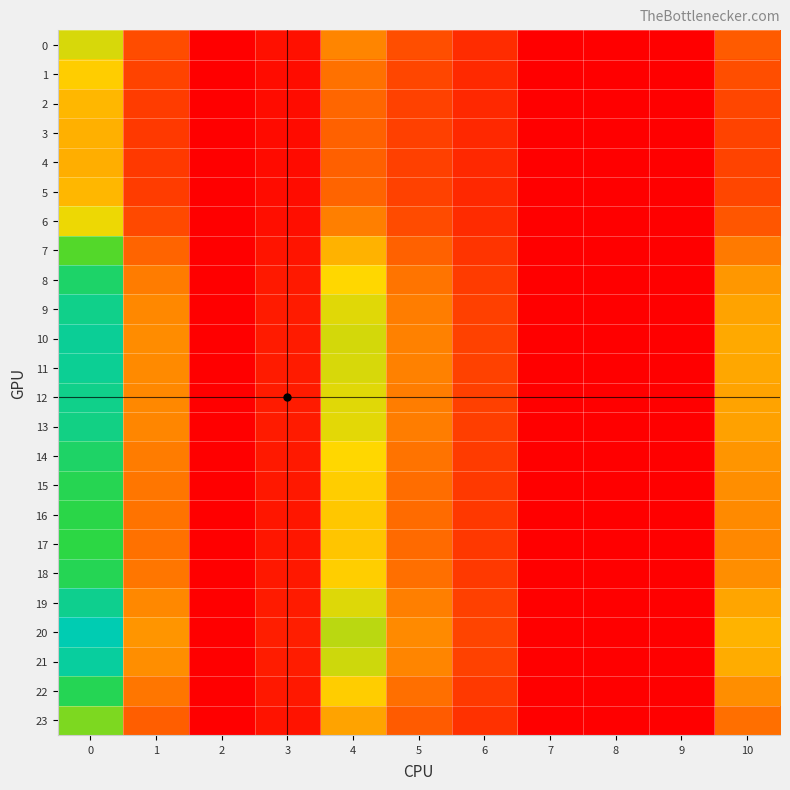

List the series in order of their peak value, highest first.

20, 21, 10, 11, 19, 12, 9, 13, 8, 14, 18, 22, 15, 16, 17, 7, 23, 0, 6, 1, 2, 5, 3, 4